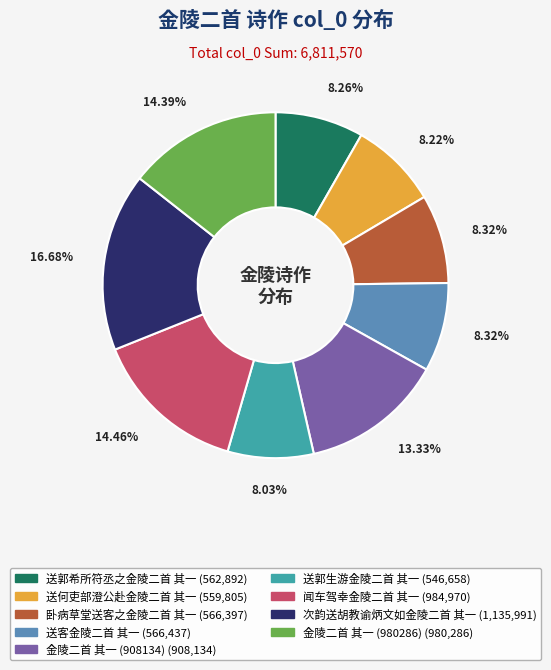

How many segments does this pie chart have?

9